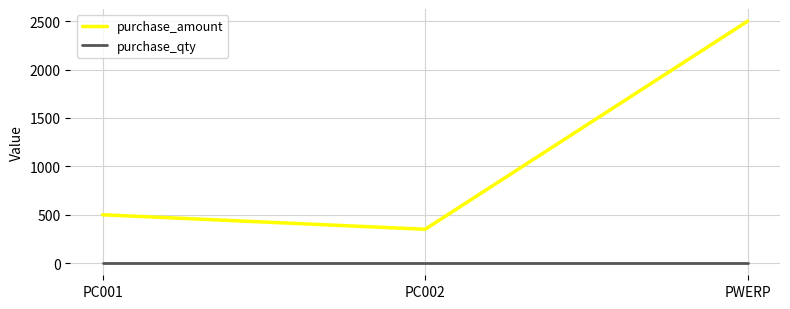

The value of purchase_amount at PC001 is 197. True or false?

False